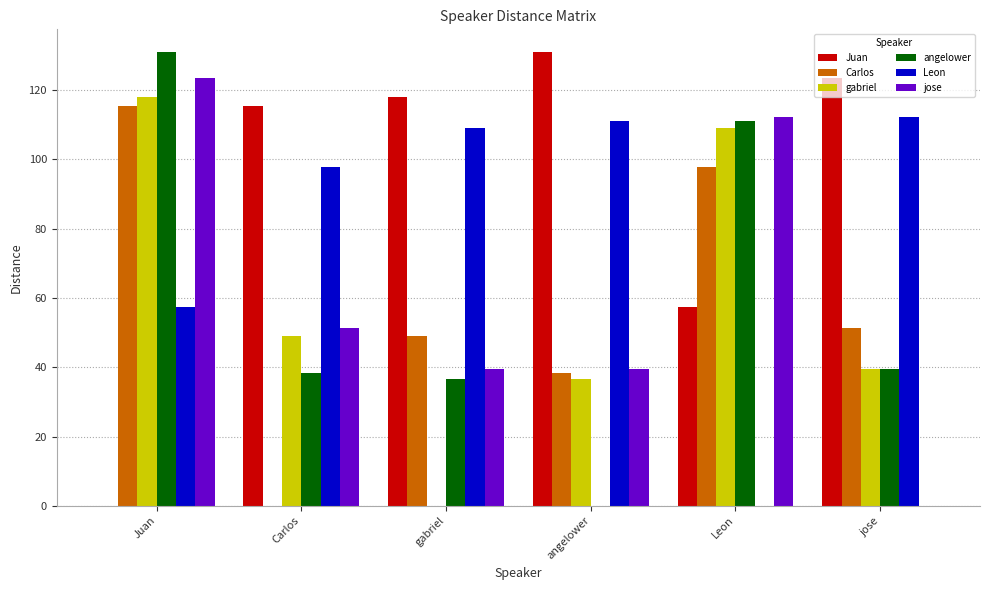

What is the maximum value for Carlos?

115.3